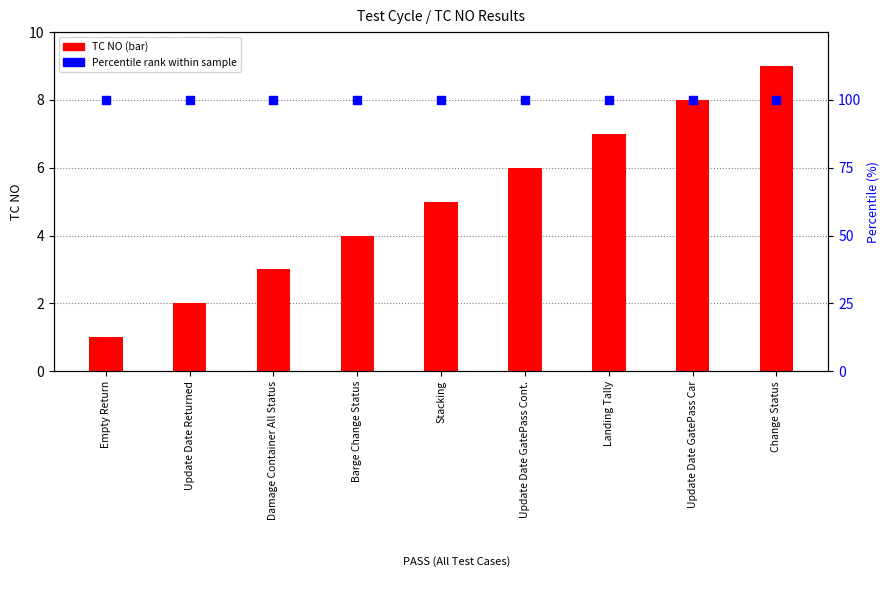

Which series has the largest Y range (max minus min)?

TC NO (count)